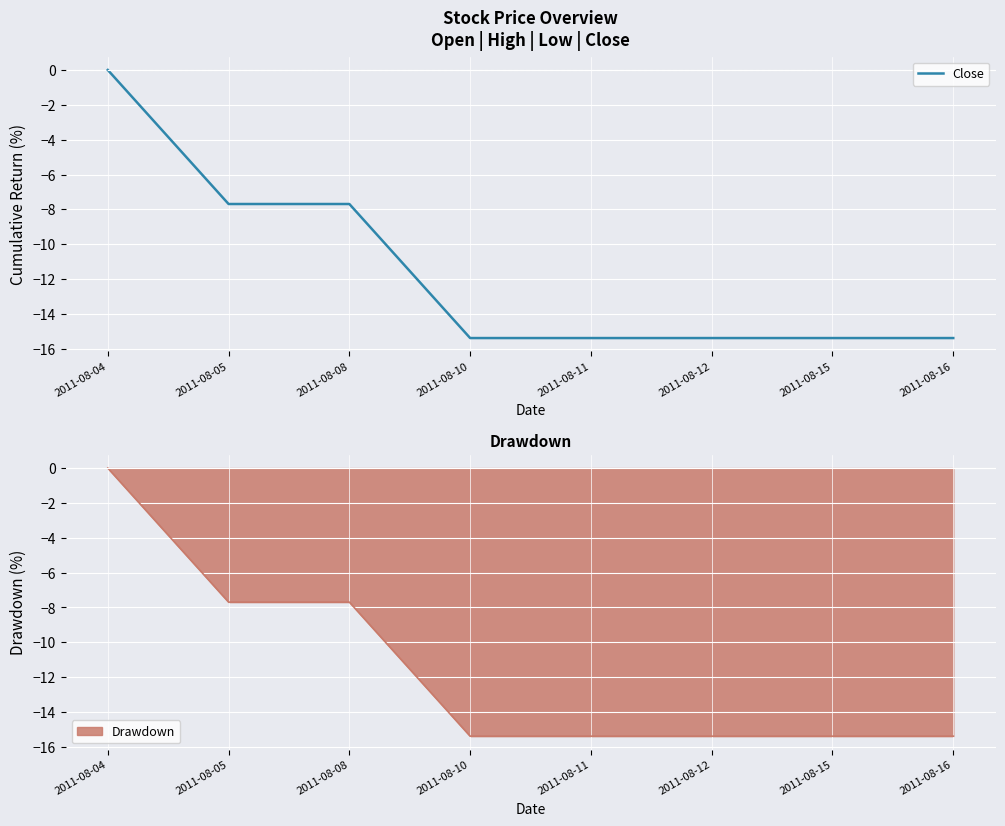

Where does the data first go above -15?

2011-08-04